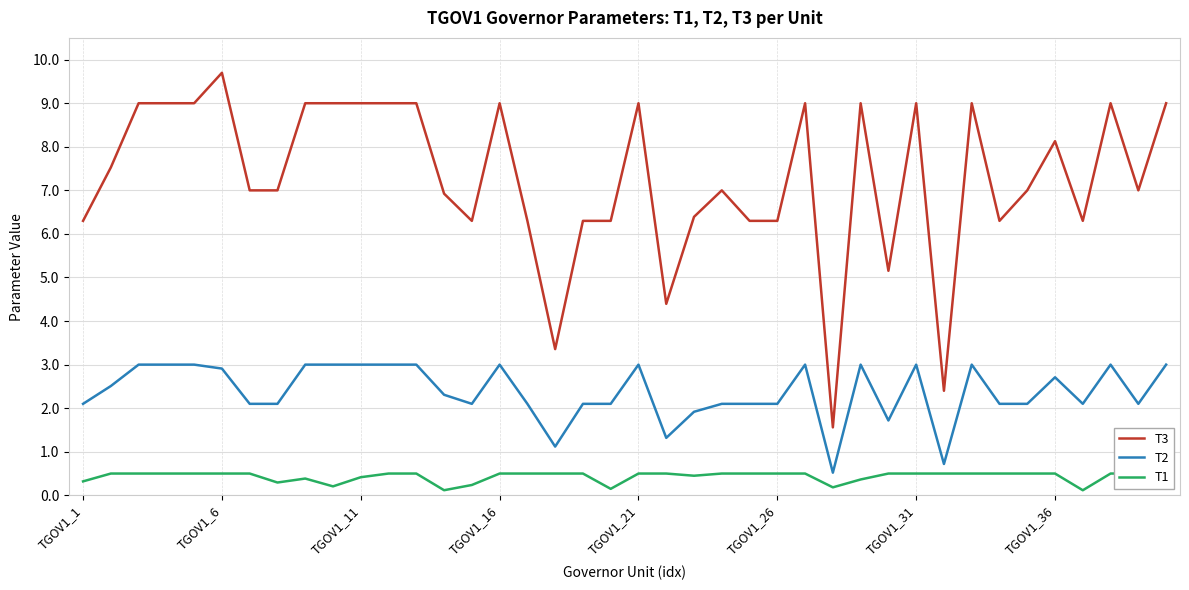

What are all the series names shown in the legend?

T3, T2, T1